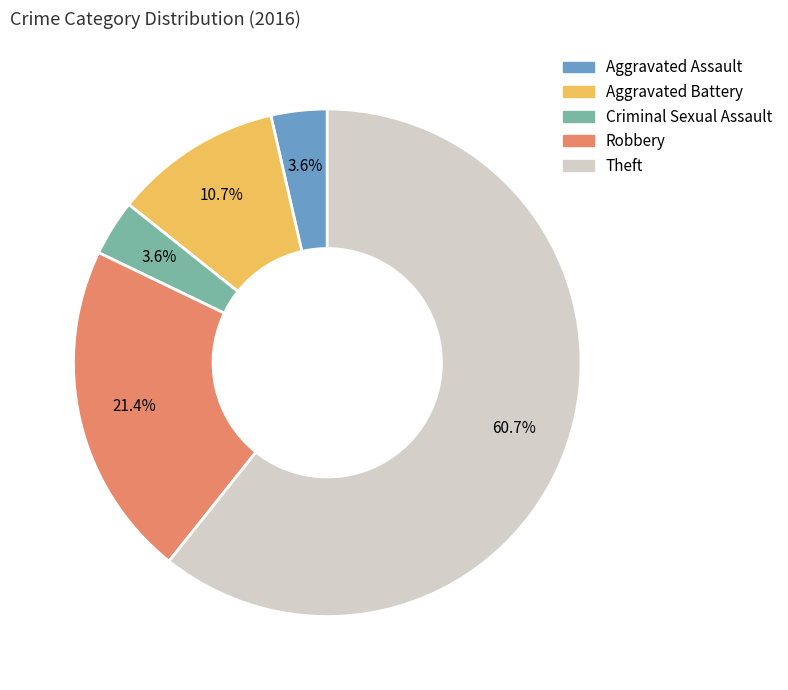

True or false: Theft accounts for 70% of the total.

False